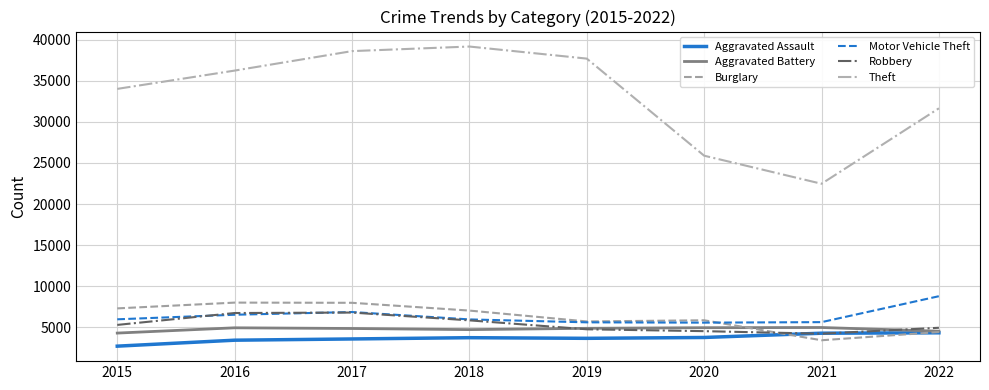

True or false: Theft has more than 0 points higher than both neighbors.

True